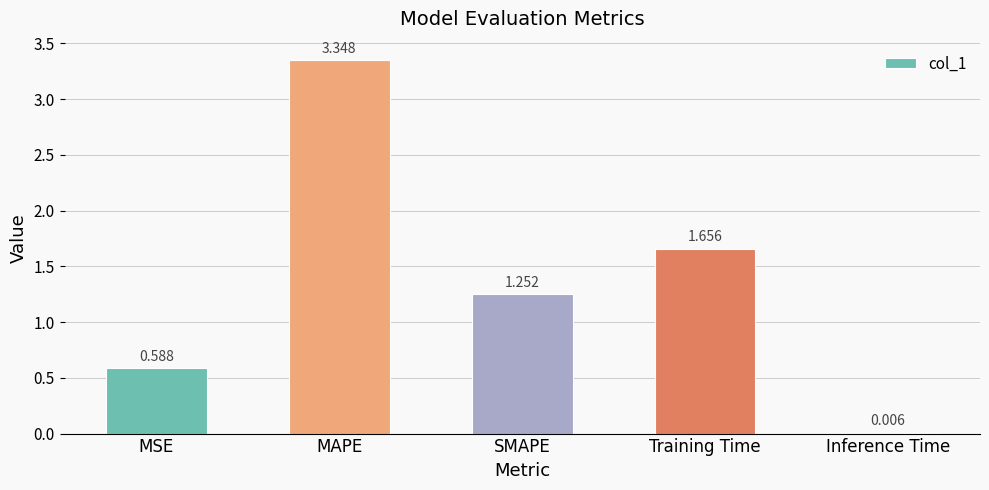

At which label is the value closest to 1?

SMAPE